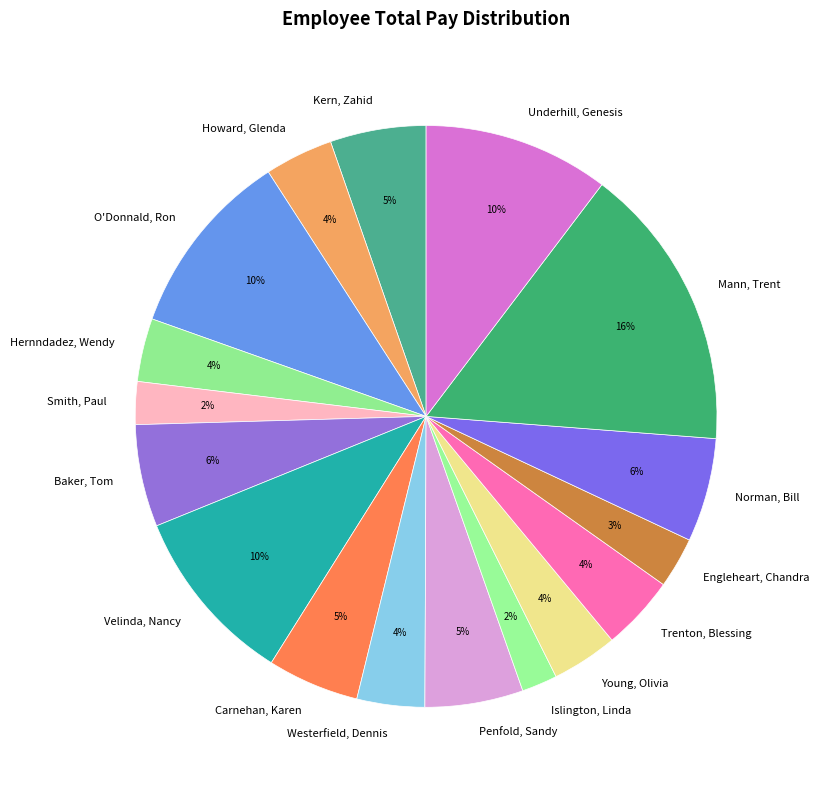

Which has a higher value, O'Donnald, Ron or Kern, Zahid?

O'Donnald, Ron